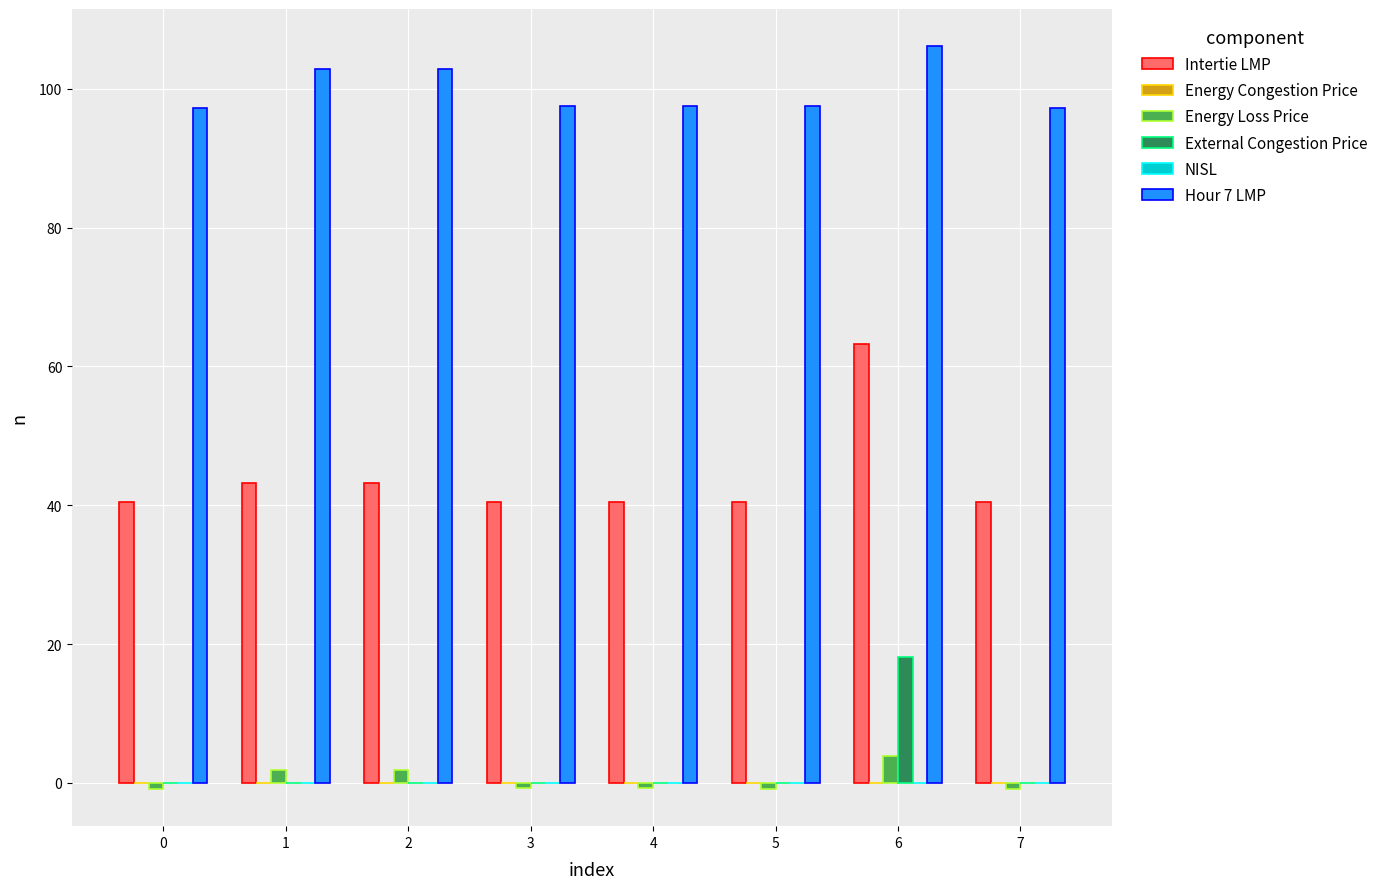

Reading left to right, list all the values displayed in this chart.

Intertie LMP: 0=40.5	1=43.1	2=43.1	3=40.5	4=40.5	5=40.4	6=63.3	7=40.5
Energy Congestion Price: 0=0.0	1=0.0	2=0.0	3=0.0	4=0.0	5=0.0	6=0.0	7=0.0
Energy Loss Price: 0=-0.8	1=1.8	2=1.8	3=-0.8	4=-0.8	5=-0.9	6=3.8	7=-0.8
External Congestion Price: 0=0.0	1=0.0	2=0.0	3=0.0	4=0.0	5=0.0	6=18.1	7=0.0
NISL: 0=0.0	1=0.0	2=0.0	3=0.0	4=0.0	5=0.0	6=0.0	7=0.0
Hour 7 LMP: 0=97.3	1=102.8	2=102.8	3=97.5	4=97.5	5=97.5	6=106.1	7=97.3